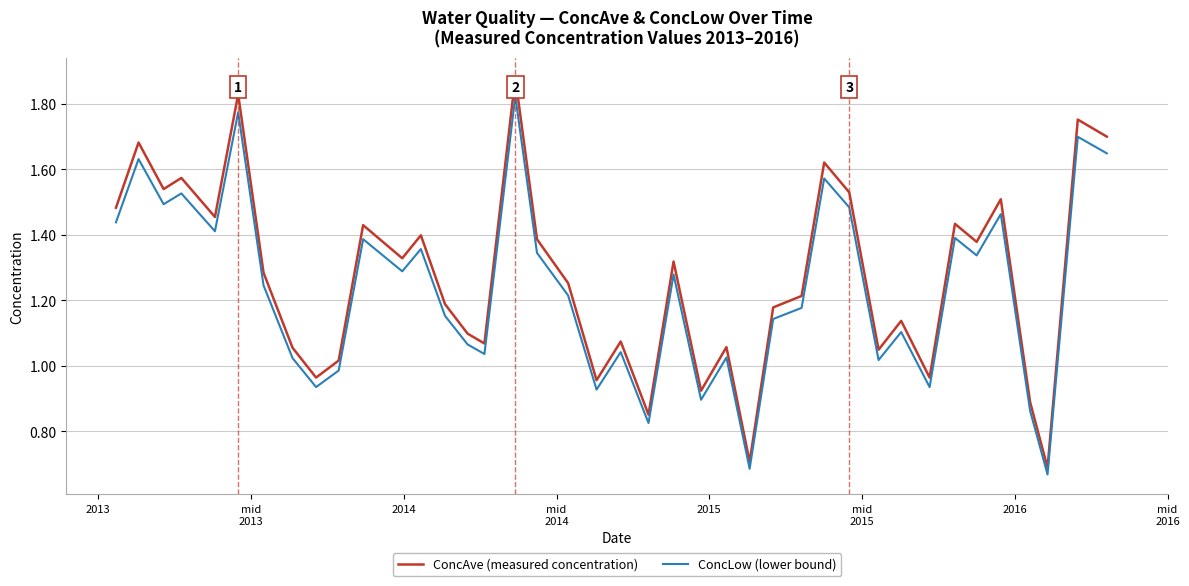

True or false: ConcAve (measured concentration) and ConcLow (lower bound) cross at least once.

False